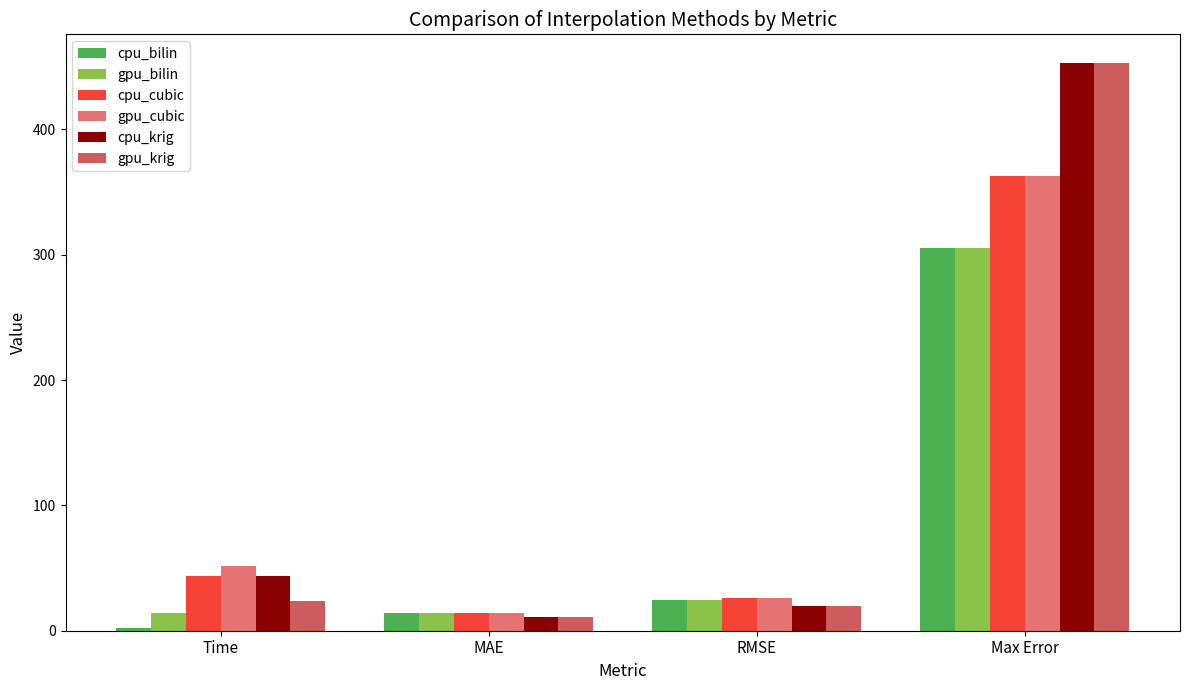

Where is cpu_krig nearest to the value 232?

Time